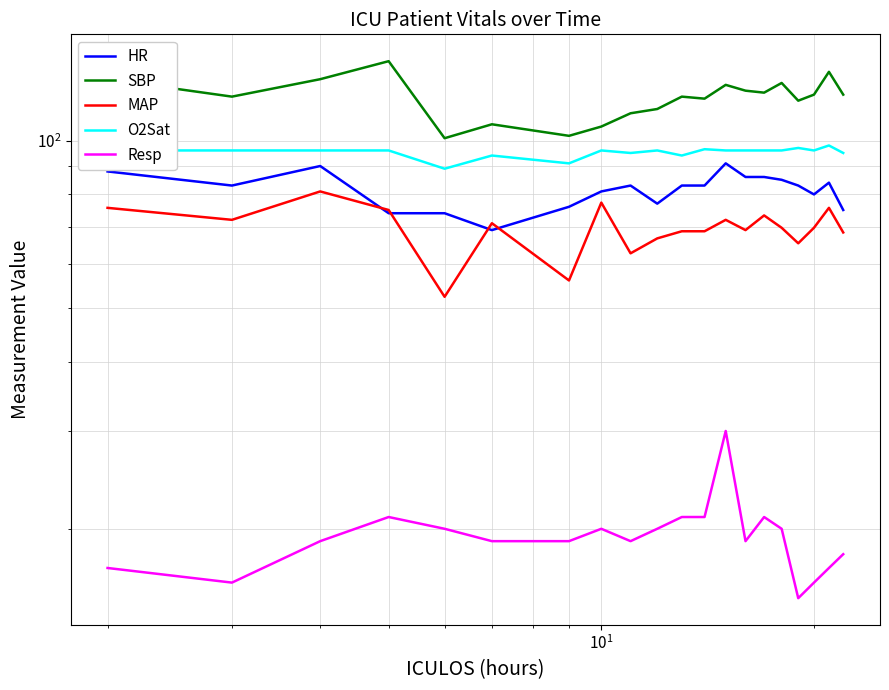

What is the label of the 3rd point from the left?

$\mathdefault{10^{1}}$